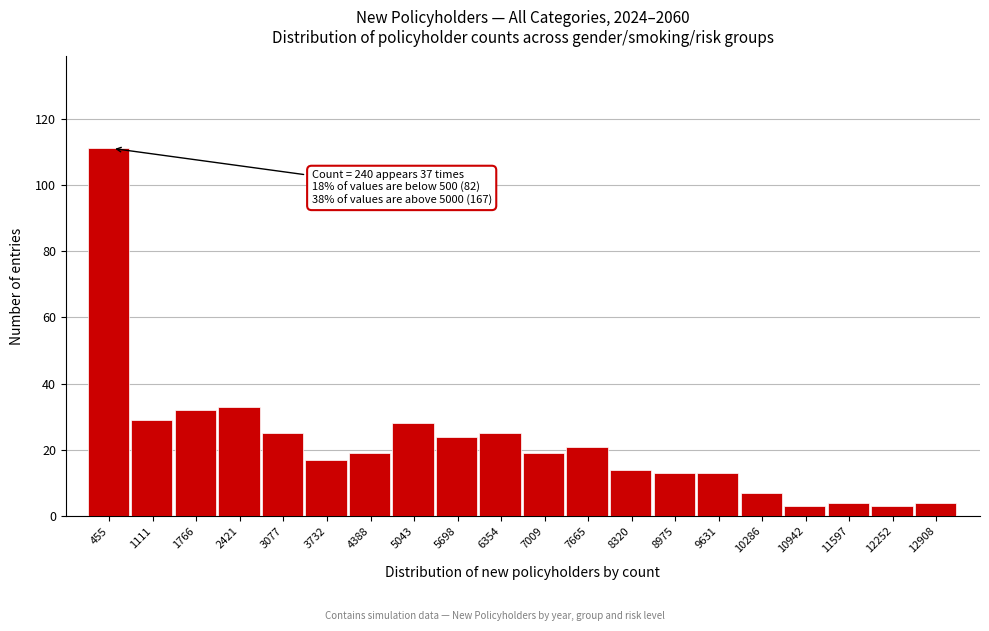

Over which range of the x-axis is the bar tallest?

100 to 800